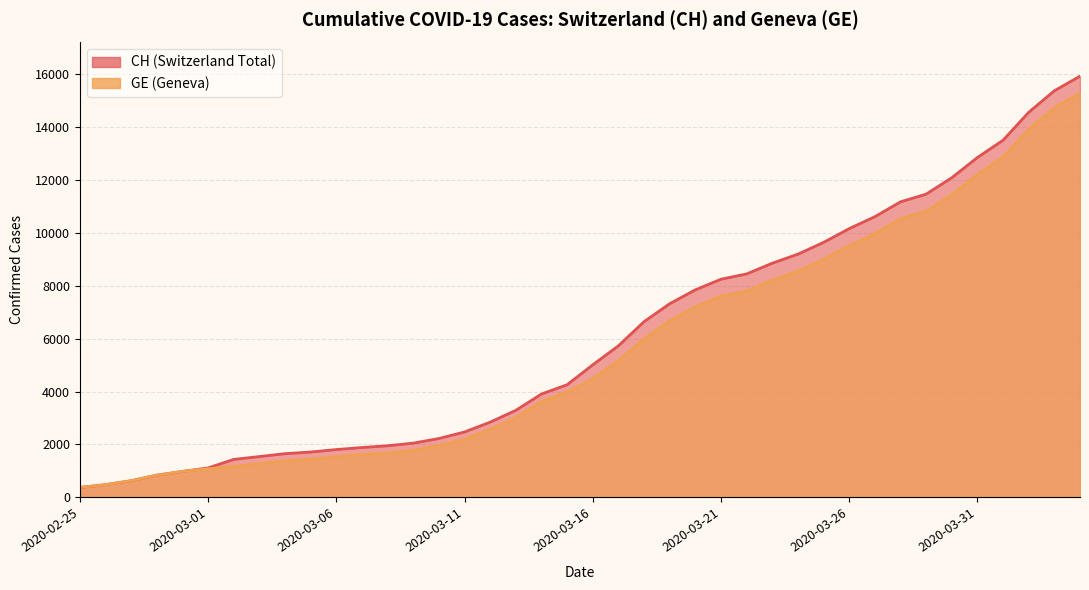

How many values in the CH series exceed 5012?

19